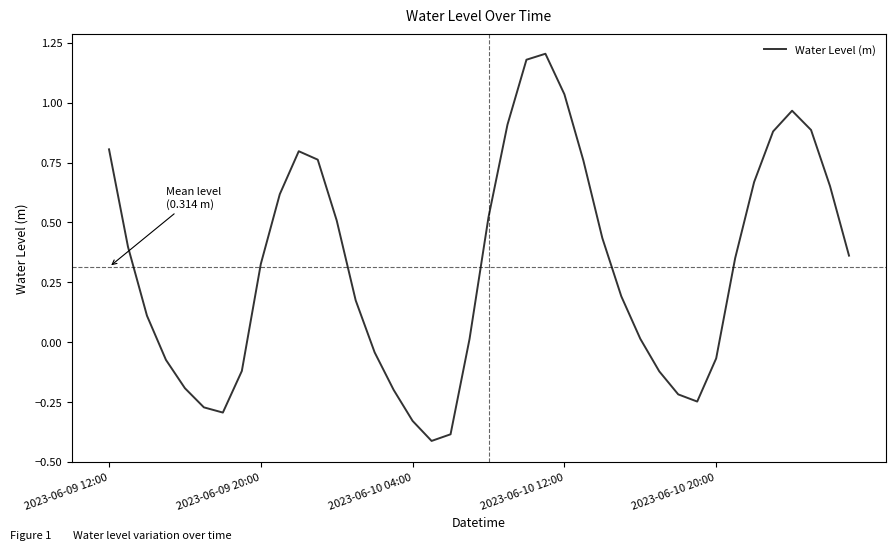

What is the difference between the maximum and minimum values?

1.6